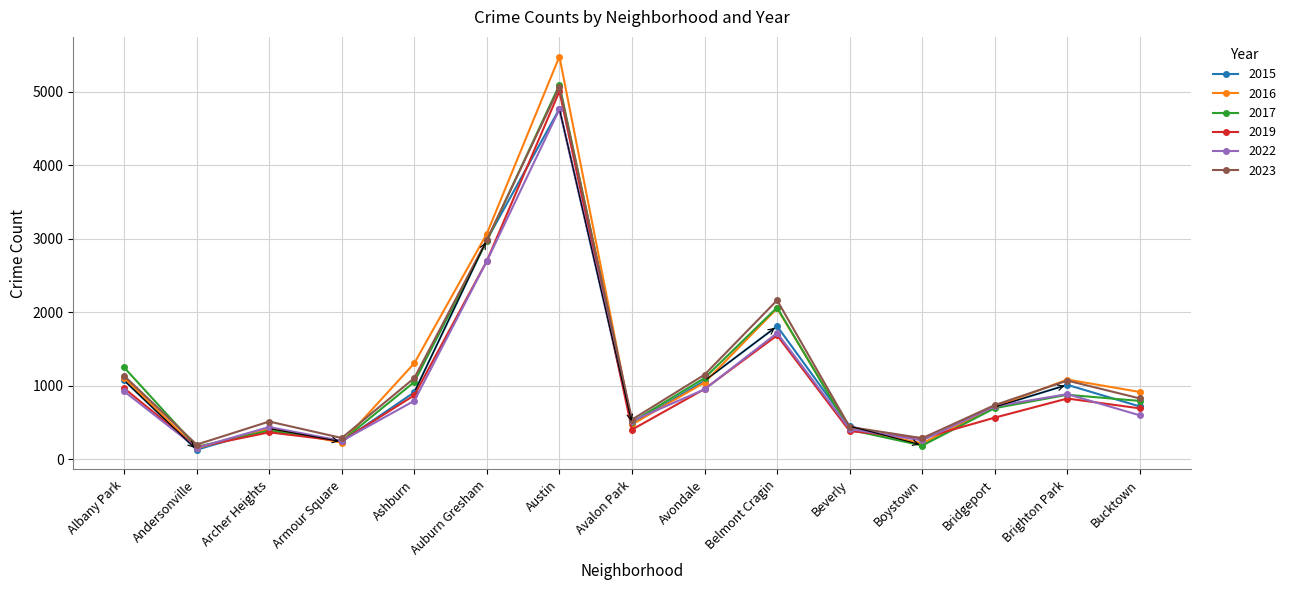

What is the average value of the 2023 series?

1235